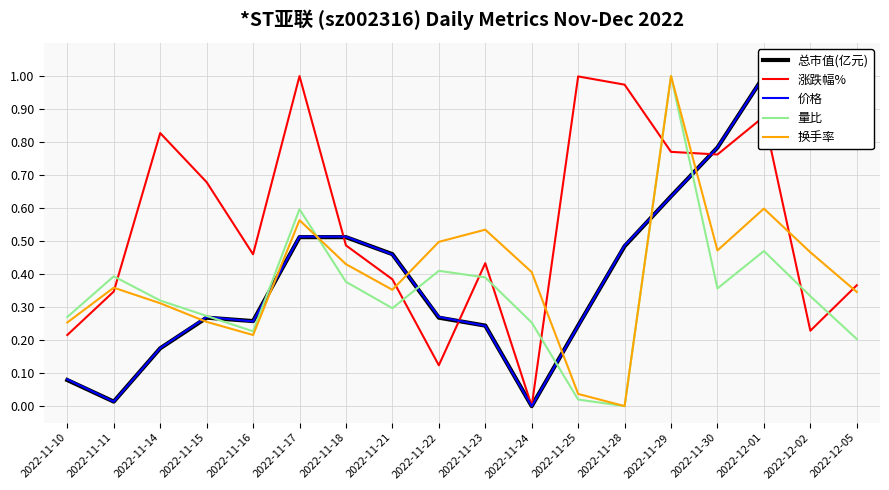

At 2022-12-01, list the series in order from largest to smallest.

总市值(亿元), 价格, 涨跌幅%, 换手率, 量比